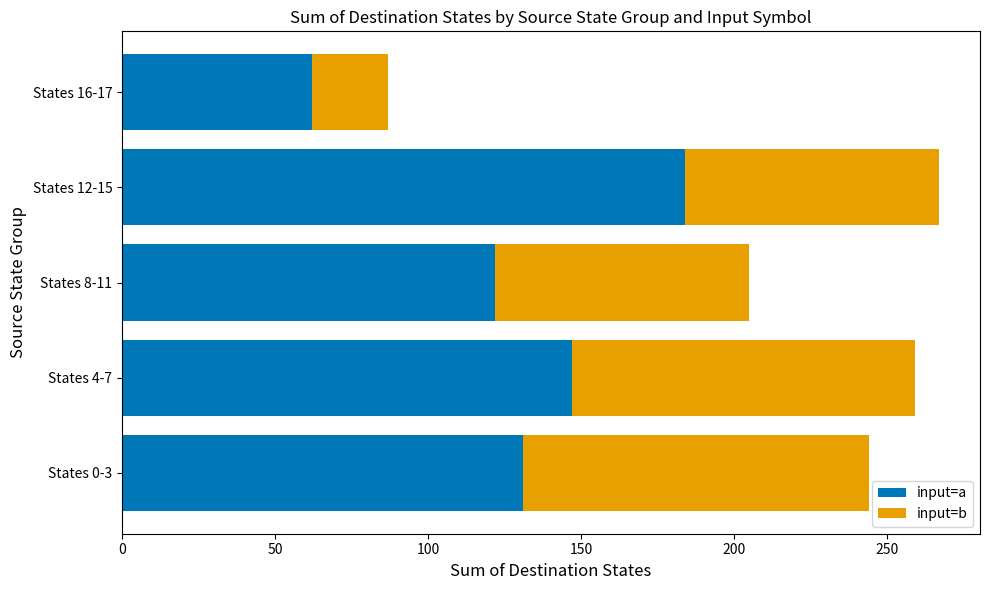

What is the sum of all input=a values?

646